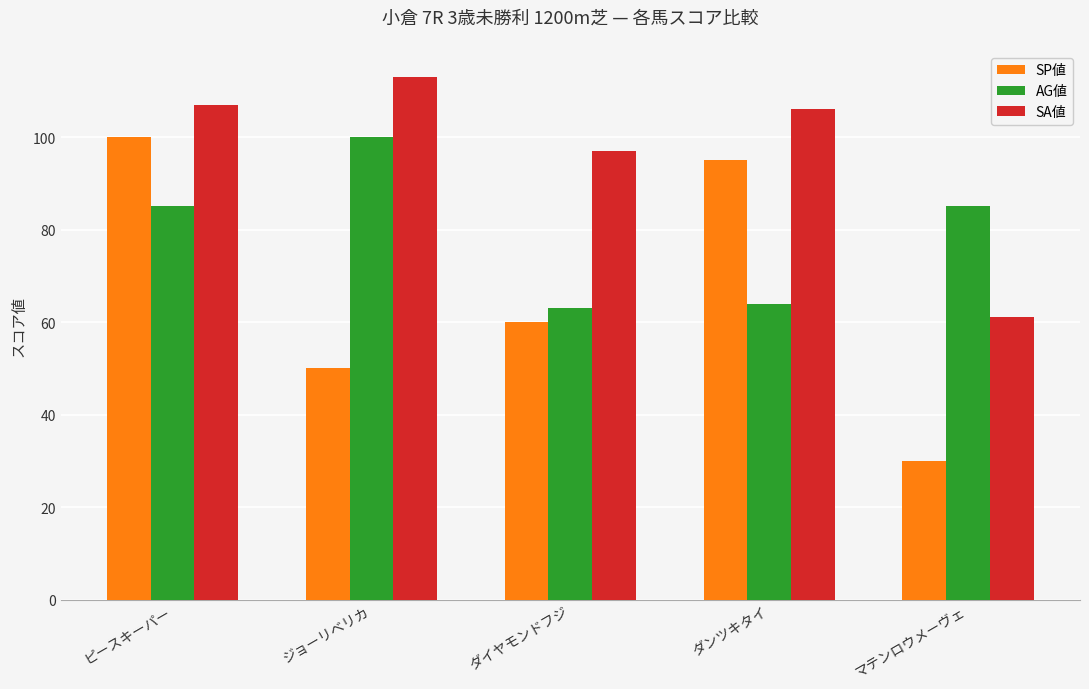

How many groups of bars are there?

5